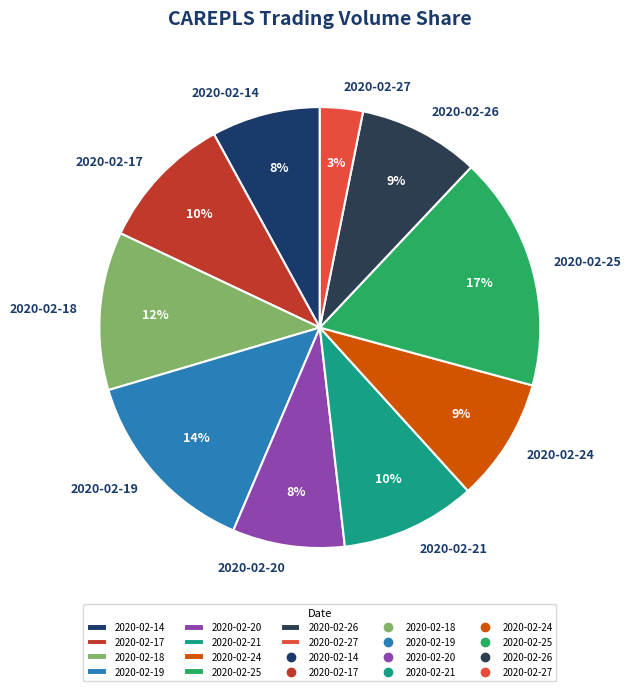

Which category has the biggest portion of the pie?

2020-02-25